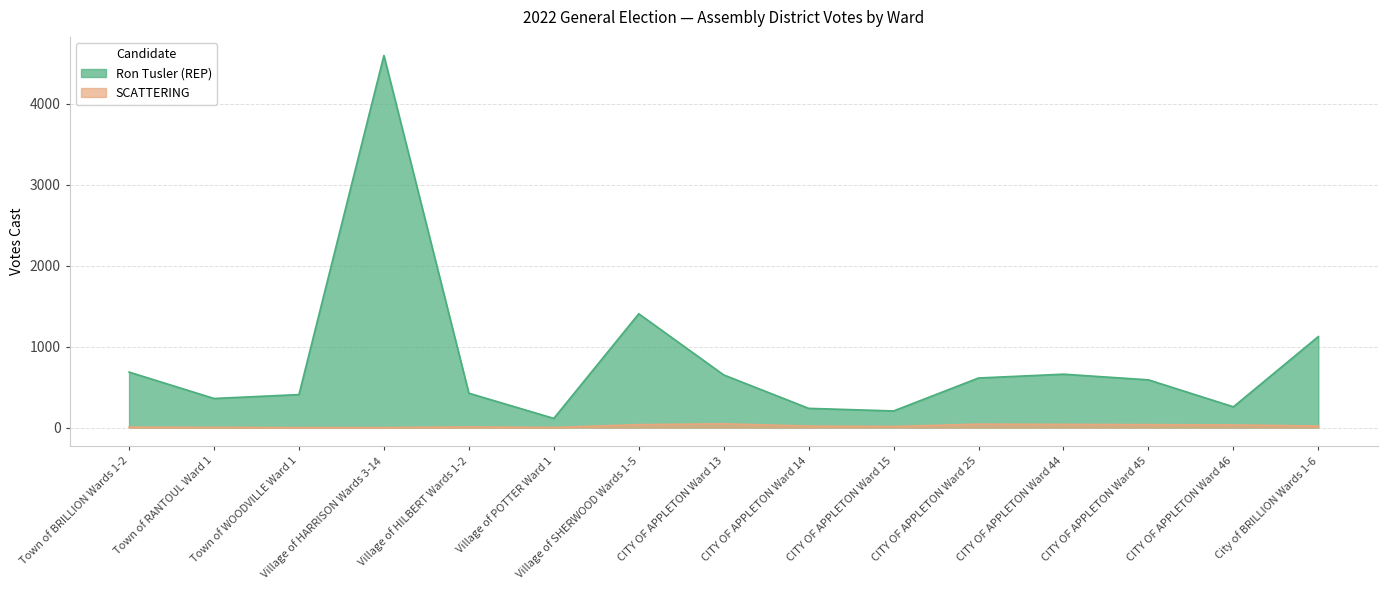

How many data points does each series have?

15